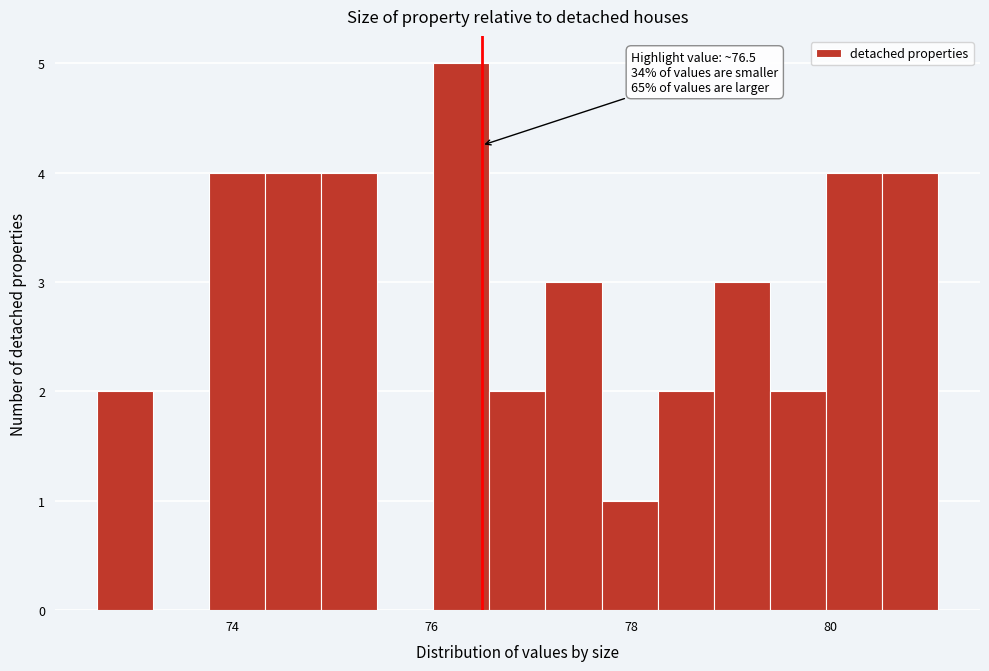

Around what value on the x-axis is the tallest bar? Give the approximate position of its centre, as read against the axis.

76.2